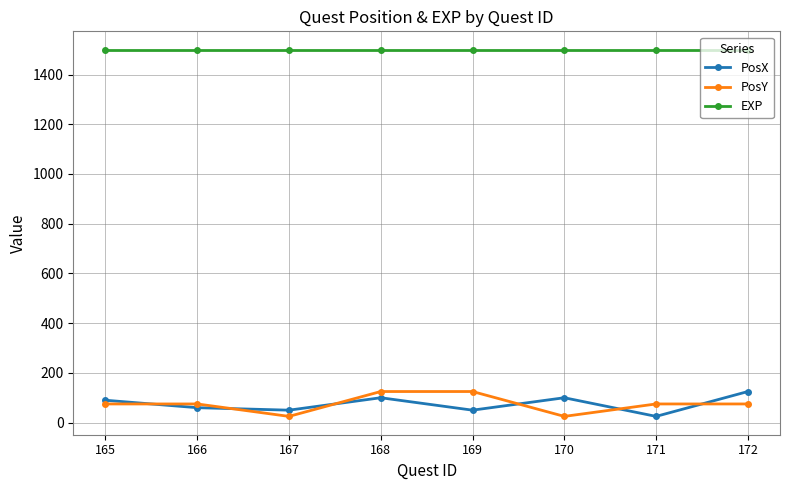

What is the value of the PosX point at the 1st from the left?

90